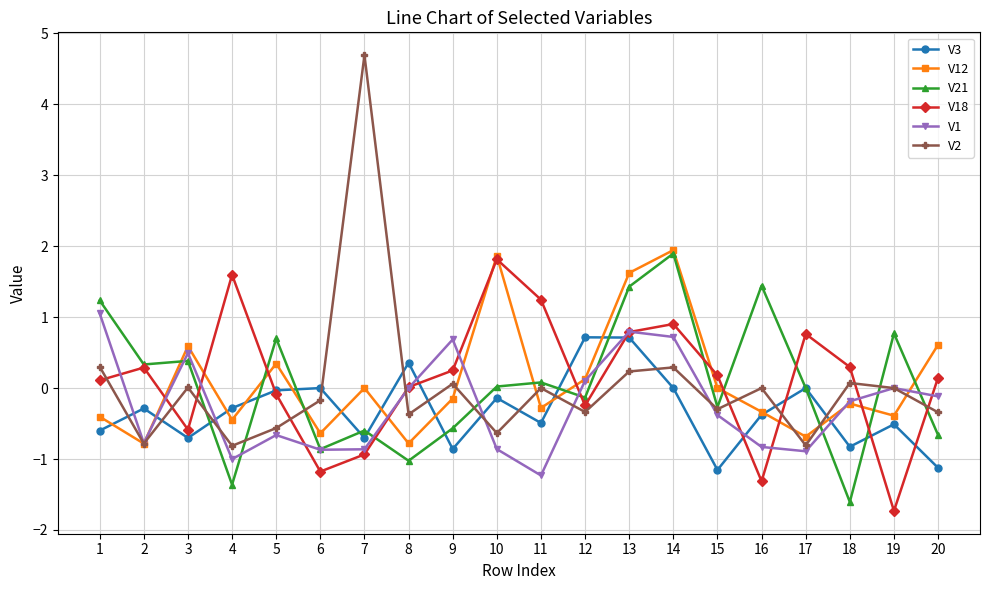

What is the difference between the highest and lowest values at 5?

1.4